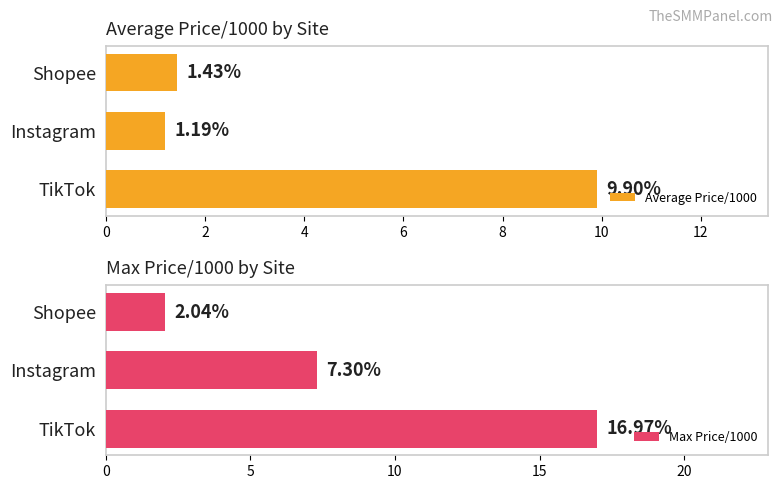

What are all the series names shown in the legend?

Average Price/1000, Max Price/1000